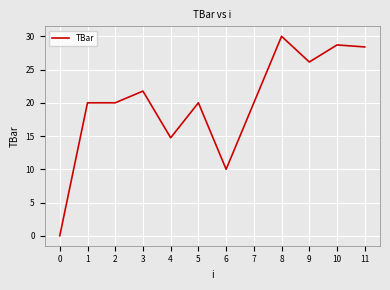

What value does the data have at 8?

30.0